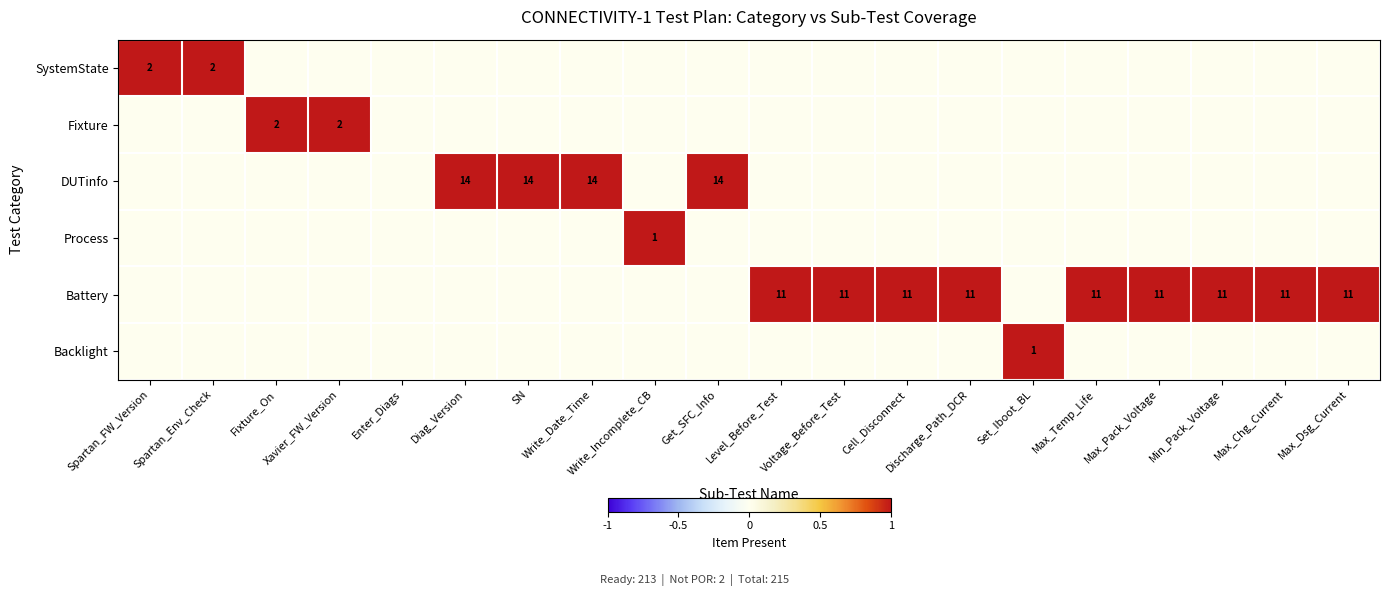

True or false: SystemState has a value of 3 at Spartan_FW_Version.

False